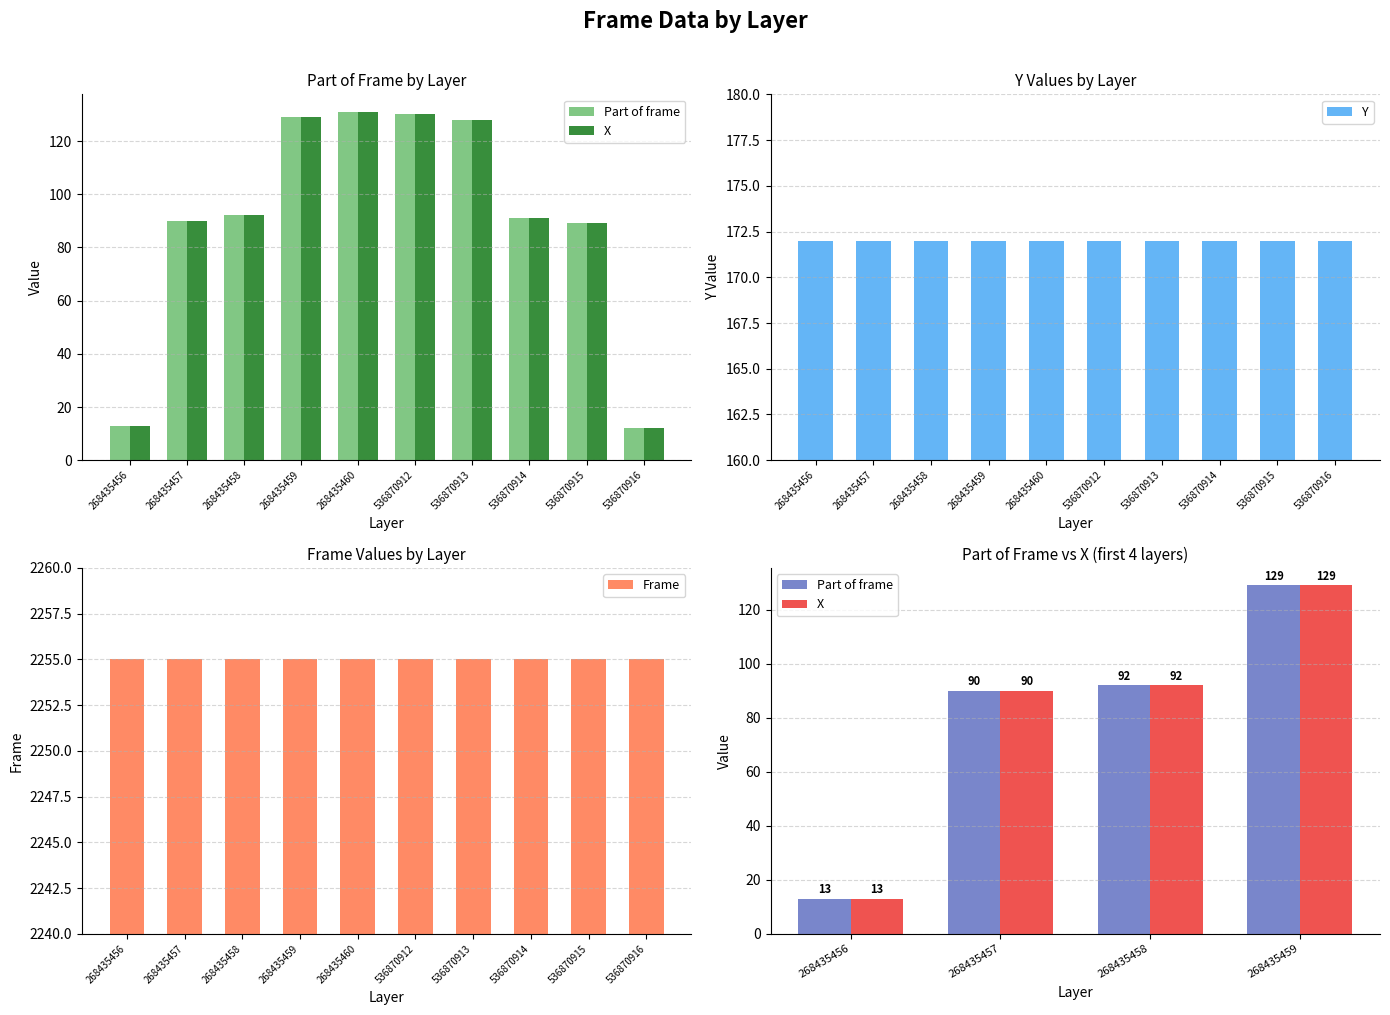

What is the maximum value shown in the chart?

131